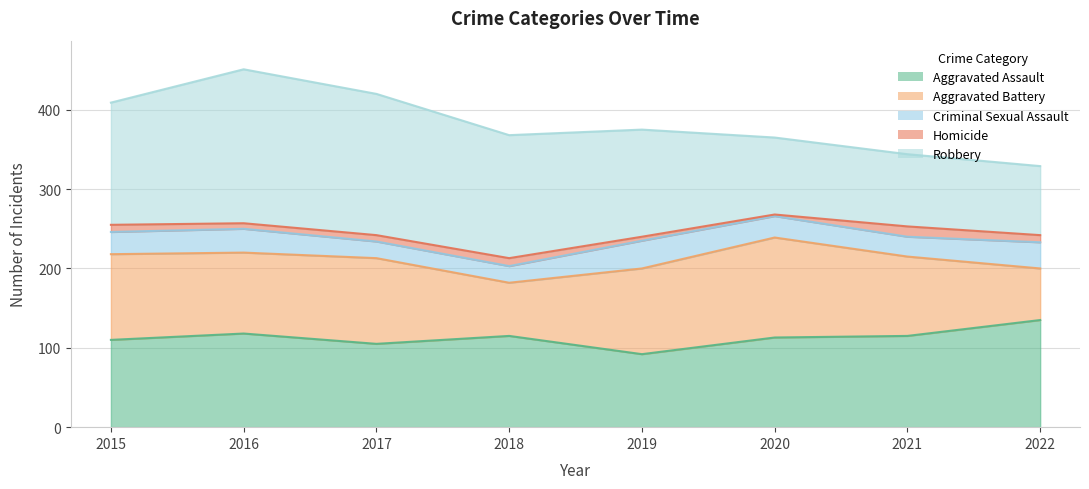

True or false: Criminal Sexual Assault and Aggravated Assault intersect in this chart.

False